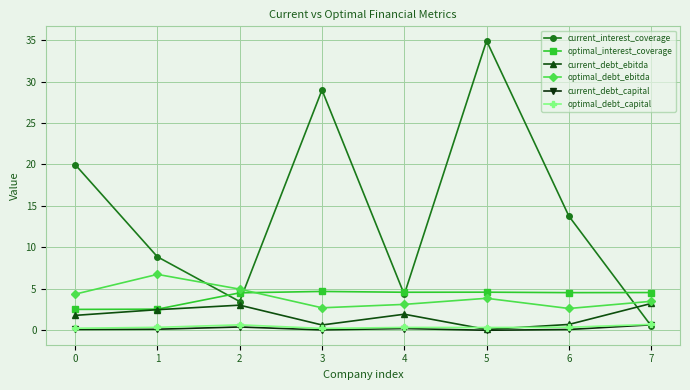

Between 0 and 5, which series saw the biggest shift?

current_interest_coverage